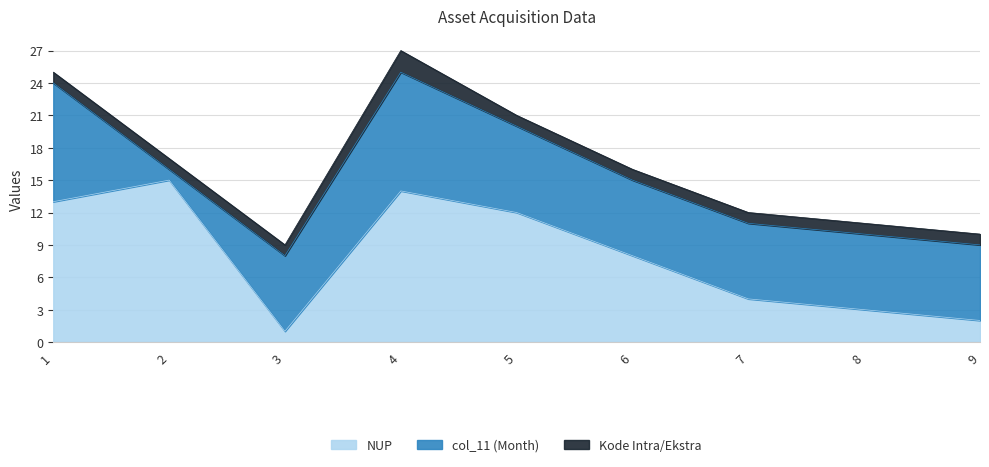

Rank the series at 4 from highest to lowest value.

NUP, col_11 (Month), Kode Intra/Ekstra